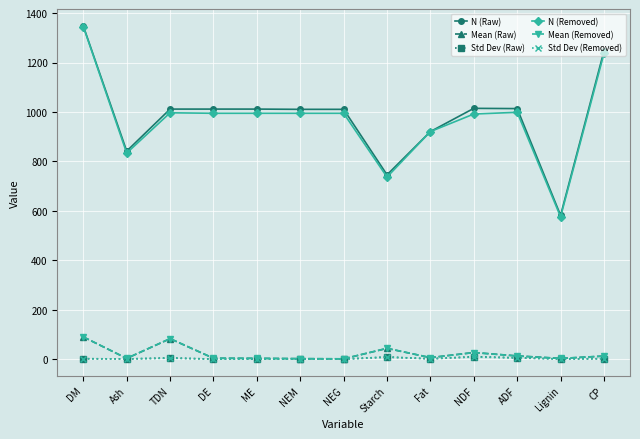

True or false: Std Dev (Raw) and N (Raw) intersect in this chart.

False